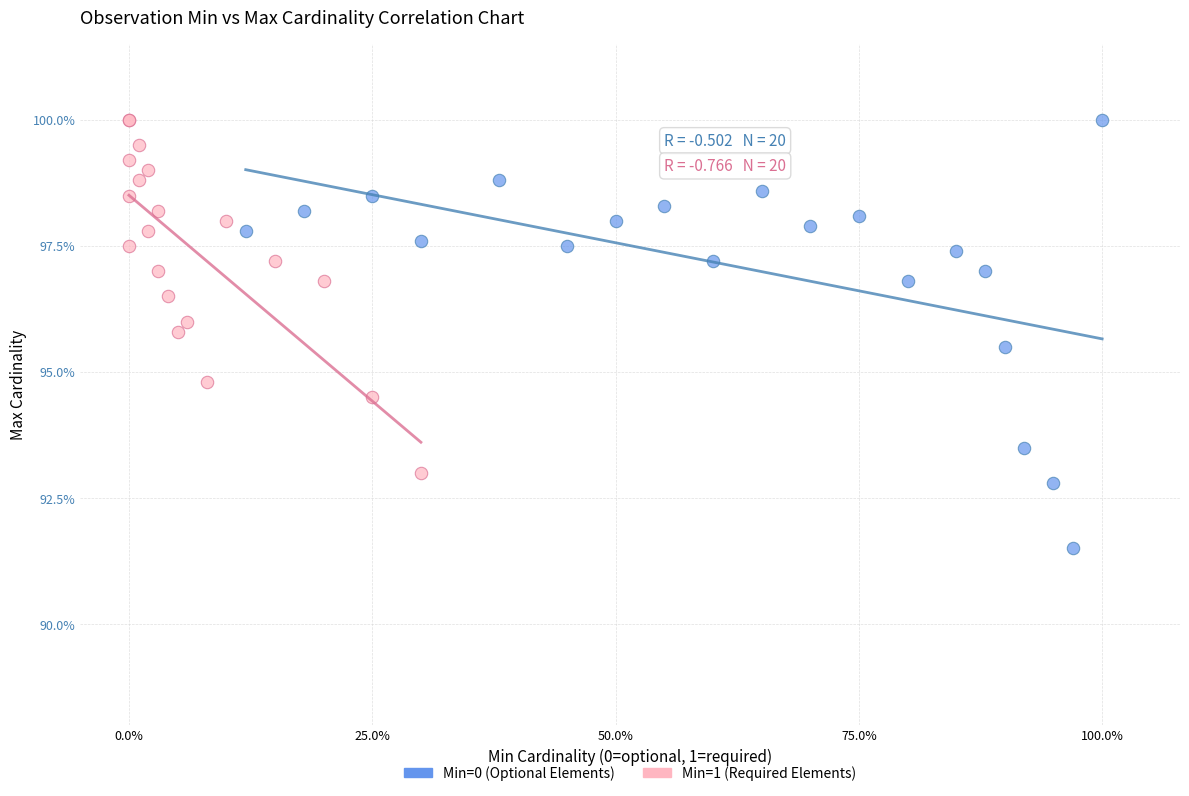

Which series contains the lowest Y value?

Min=0 (Optional Elements)